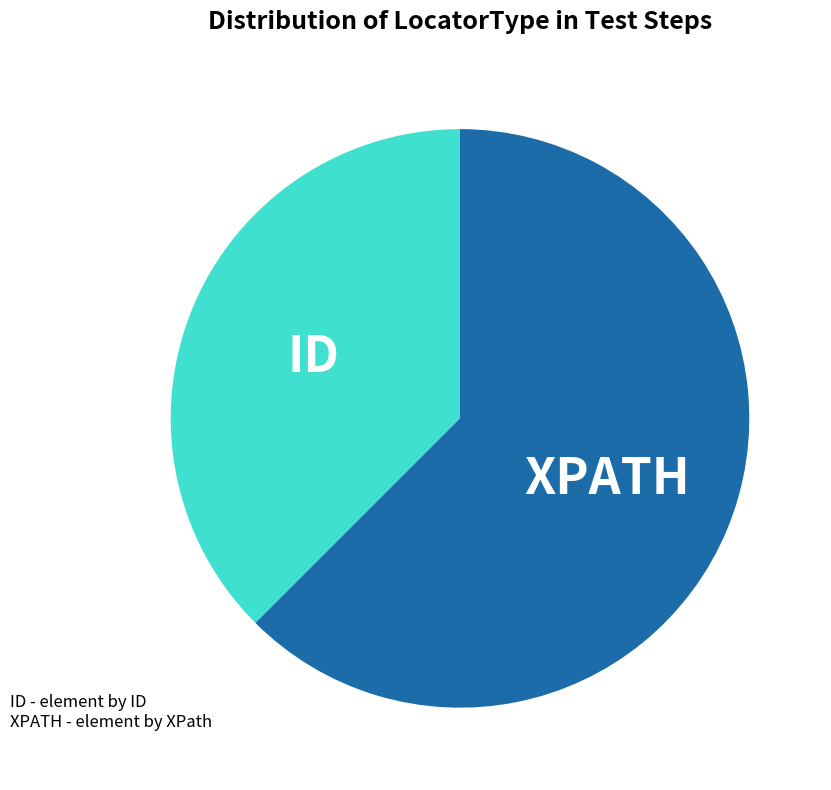

Is there any slice that represents more than half of the pie?

Yes